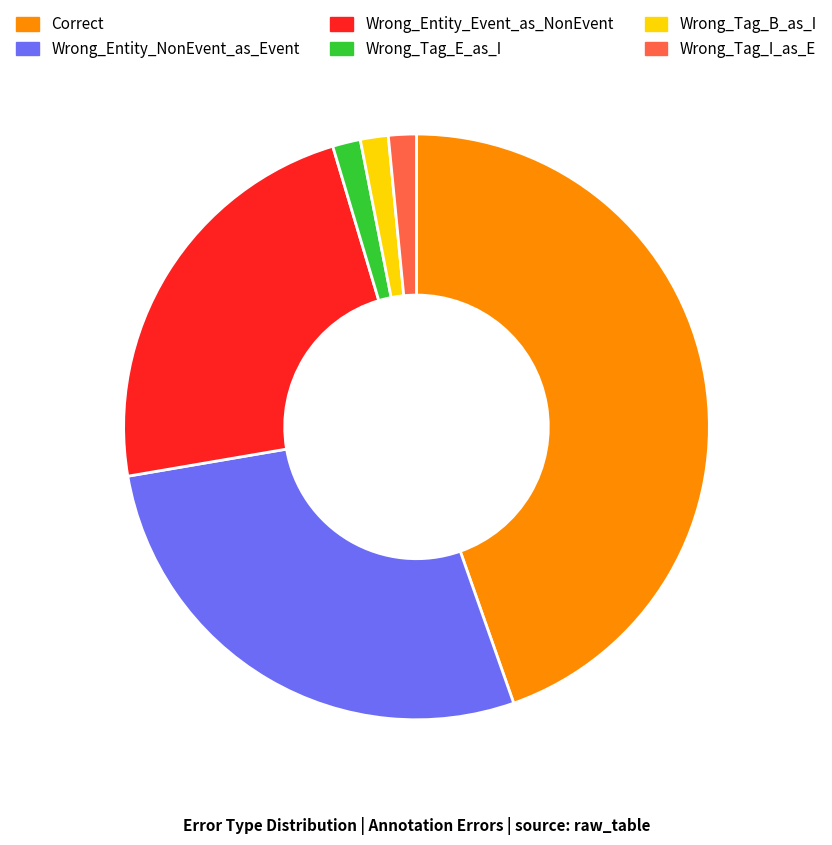

Is there any slice that represents more than half of the pie?

No